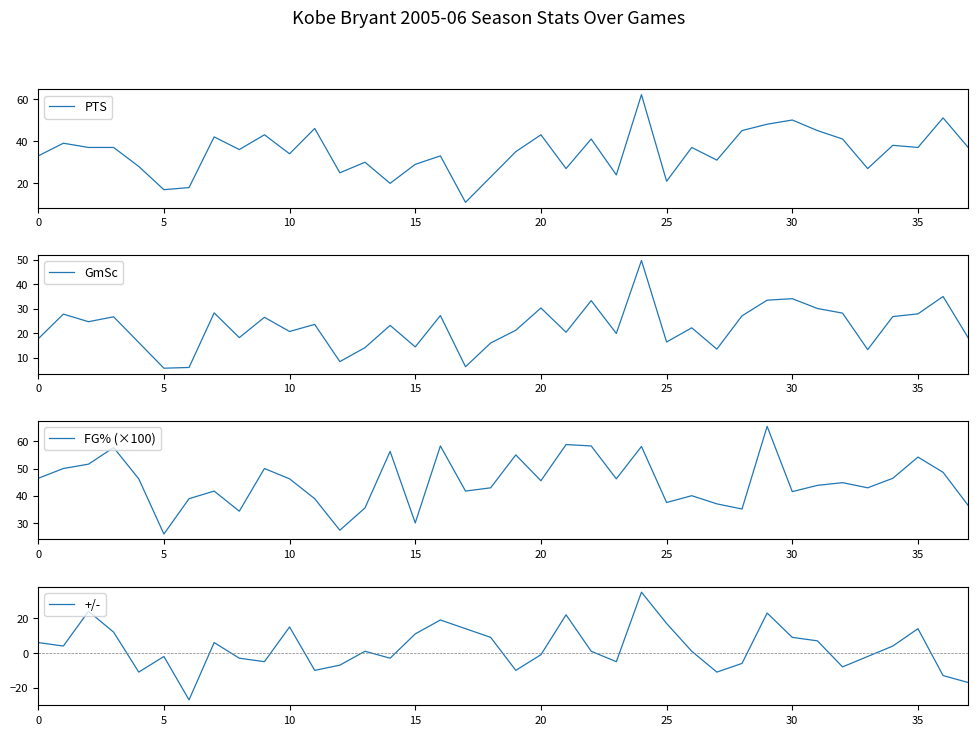

The PTS series shows 24 at 30. True or false?

False